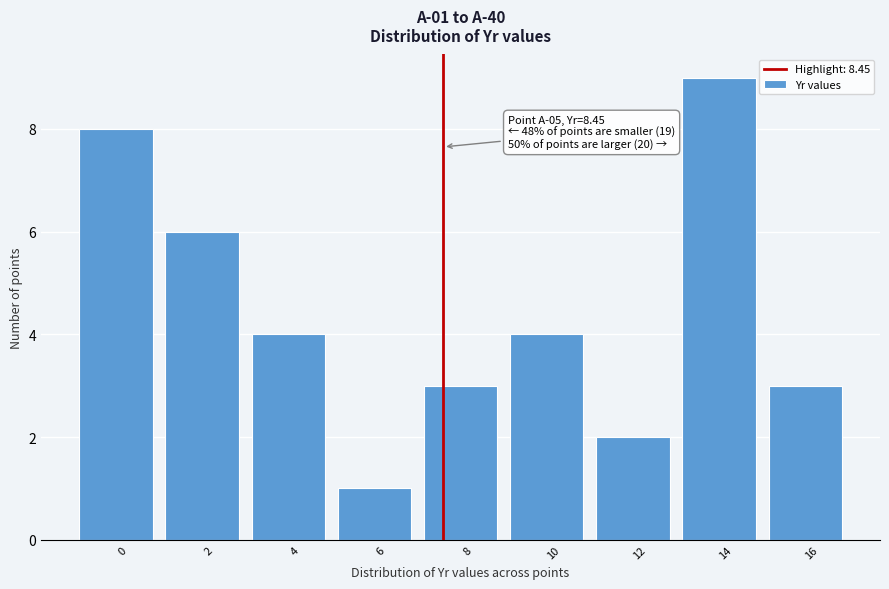

Reading left to right, extract all data points from this chart.

0=8	2=6	4=4	6=1	8=3	10=4	12=2	14=9	16=3